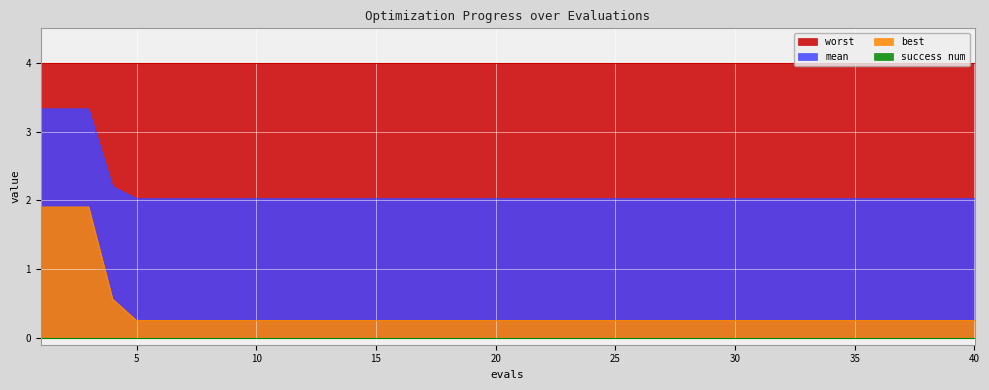

What is the spread (max minus min) of values at 26?

1.8